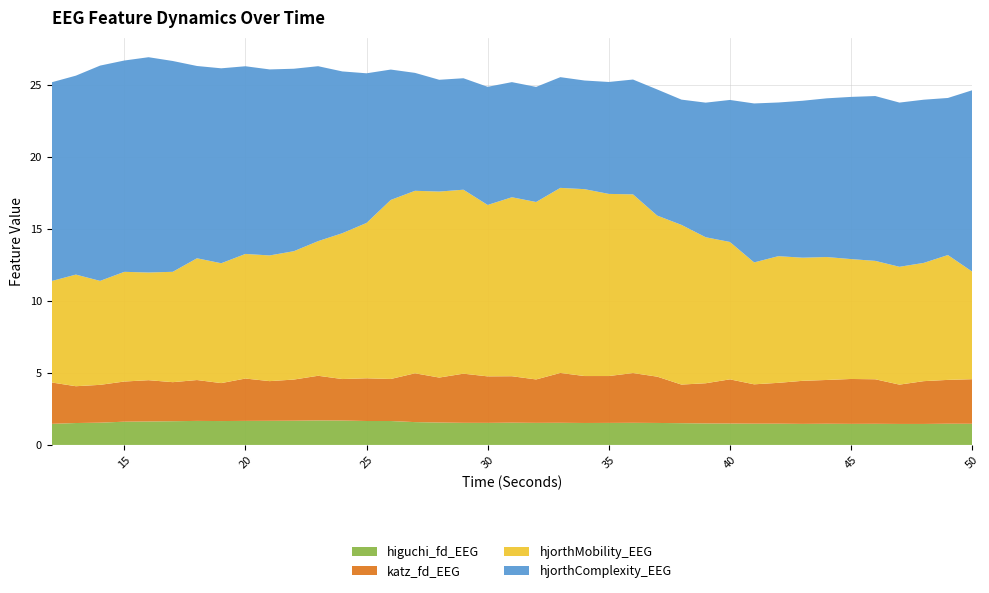

Reading left to right, what are all the values shown in this chart?

higuchi_fd_EEG: 12=1.5	13=1.5	14=1.5	15=1.6	16=1.6	17=1.6	18=1.7	19=1.7	20=1.7	21=1.7	22=1.7	23=1.7	24=1.7	25=1.7	26=1.7	27=1.6	28=1.6	29=1.5	30=1.5	31=1.5	32=1.5	33=1.5	34=1.5	35=1.5	36=1.5	37=1.5	38=1.5	39=1.5	40=1.5	41=1.5	42=1.5	43=1.5	44=1.5	45=1.5	46=1.5	47=1.5	48=1.5	49=1.5	50=1.5
katz_fd_EEG: 12=2.9	13=2.6	14=2.6	15=2.8	16=2.9	17=2.7	18=2.8	19=2.6	20=2.9	21=2.8	22=2.9	23=3.1	24=2.9	25=3.0	26=2.9	27=3.4	28=3.1	29=3.4	30=3.2	31=3.2	32=3.0	33=3.5	34=3.3	35=3.3	36=3.5	37=3.2	38=2.7	39=2.8	40=3.1	41=2.7	42=2.8	43=3.0	44=3.0	45=3.1	46=3.1	47=2.7	48=3.0	49=3.0	50=3.1
hjorthMobility_EEG: 12=7.0	13=7.8	14=7.2	15=7.6	16=7.5	17=7.7	18=8.5	19=8.3	20=8.7	21=8.7	22=8.9	23=9.4	24=10.1	25=10.8	26=12.4	27=12.7	28=12.9	29=12.8	30=11.9	31=12.4	32=12.3	33=12.9	34=13.0	35=12.6	36=12.4	37=11.2	38=11.1	39=10.1	40=9.5	41=8.5	42=8.8	43=8.6	44=8.5	45=8.3	46=8.2	47=8.2	48=8.2	49=8.7	50=7.5
hjorthComplexity_EEG: 12=13.8	13=13.8	14=15.0	15=14.7	16=15.0	17=14.6	18=13.4	19=13.5	20=13.0	21=12.9	22=12.7	23=12.2	24=11.2	25=10.4	26=9.1	27=8.2	28=7.8	29=7.7	30=8.2	31=8.0	32=8.0	33=7.7	34=7.5	35=7.8	36=8.0	37=8.8	38=8.7	39=9.3	40=9.9	41=11.0	42=10.7	43=10.9	44=11.0	45=11.3	46=11.4	47=11.4	48=11.3	49=10.9	50=12.6